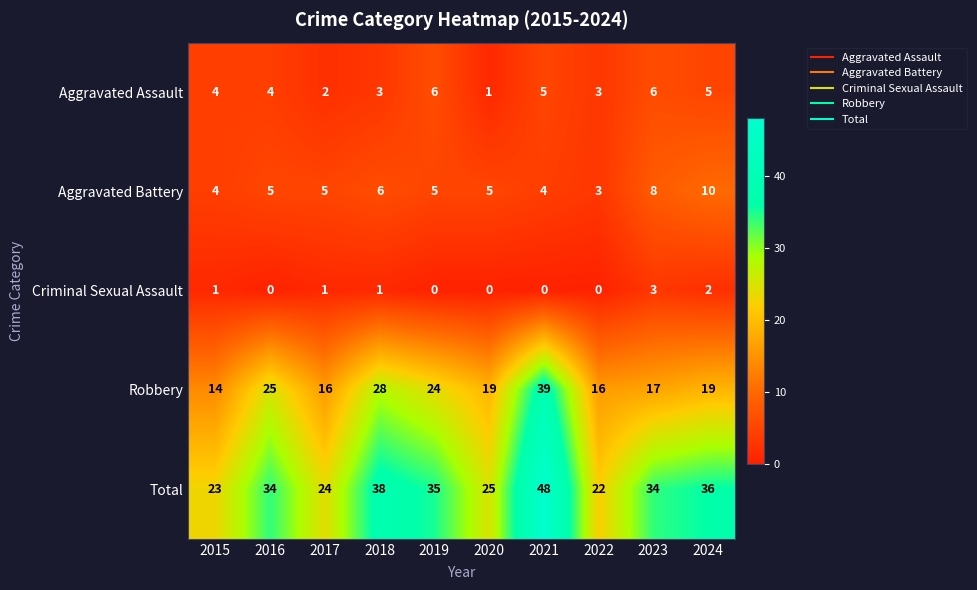

What is the difference between the maximum and second lowest values in the Aggravated Assault series?

4